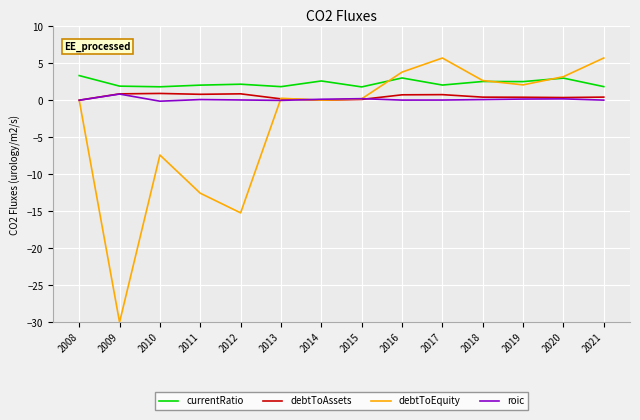

The value of roic at 2012 is 0.0. True or false?

True